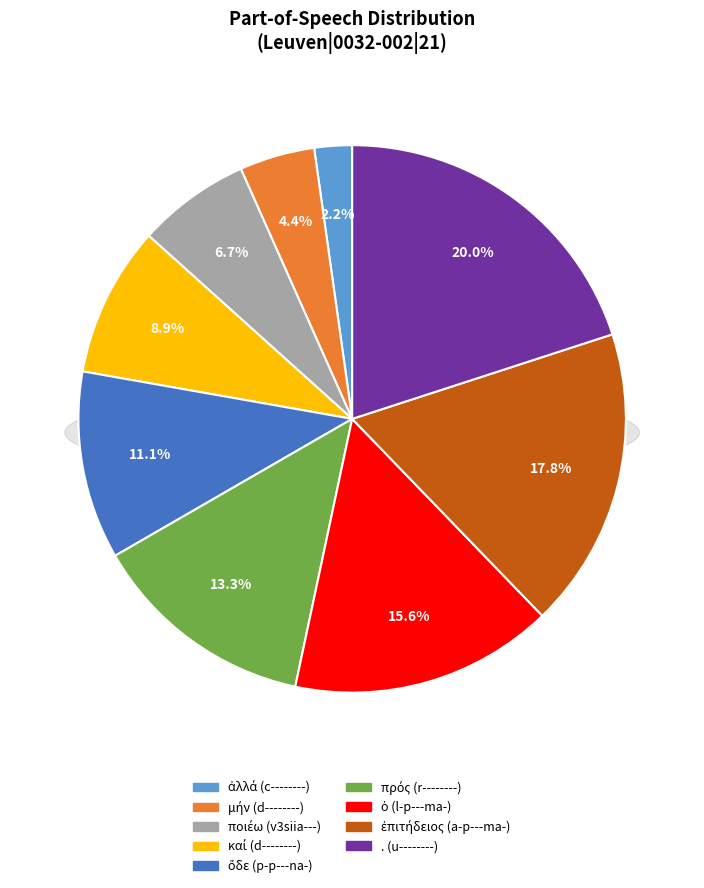

To the nearest percent, what is the average slice percentage?

11%